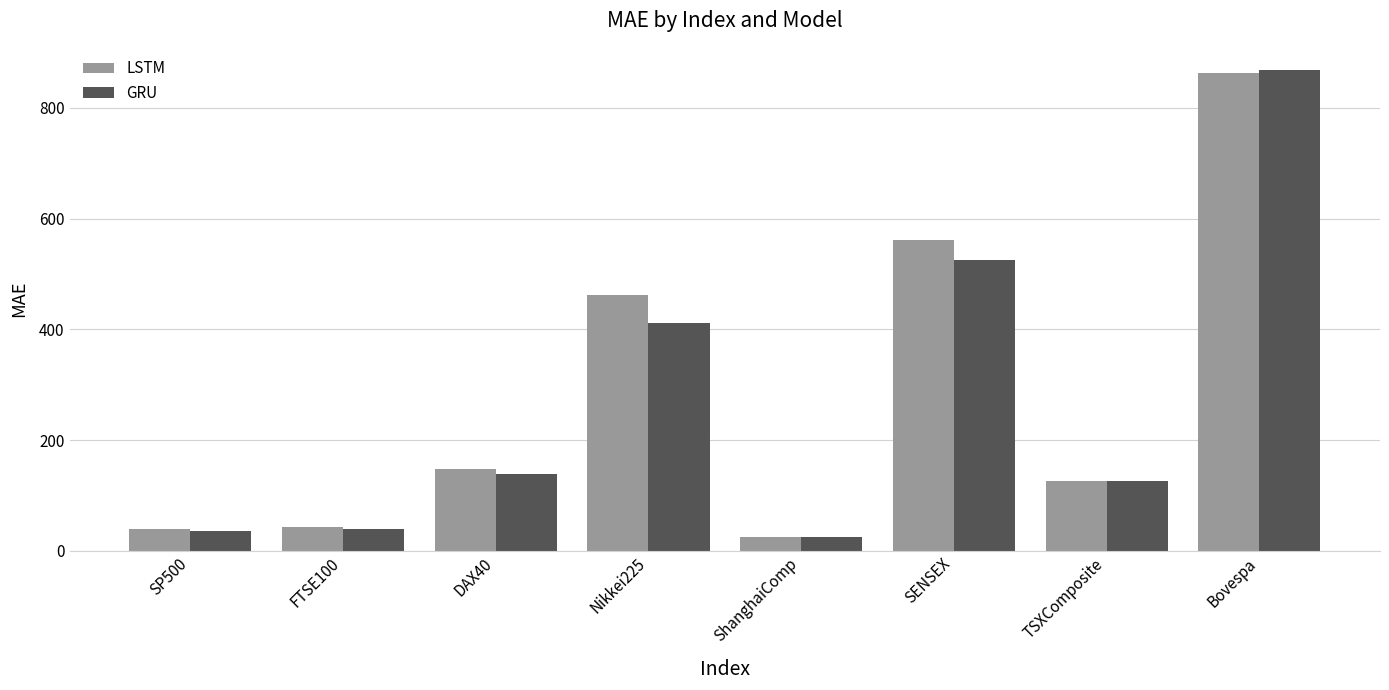

How many distinct data groups are displayed?

2